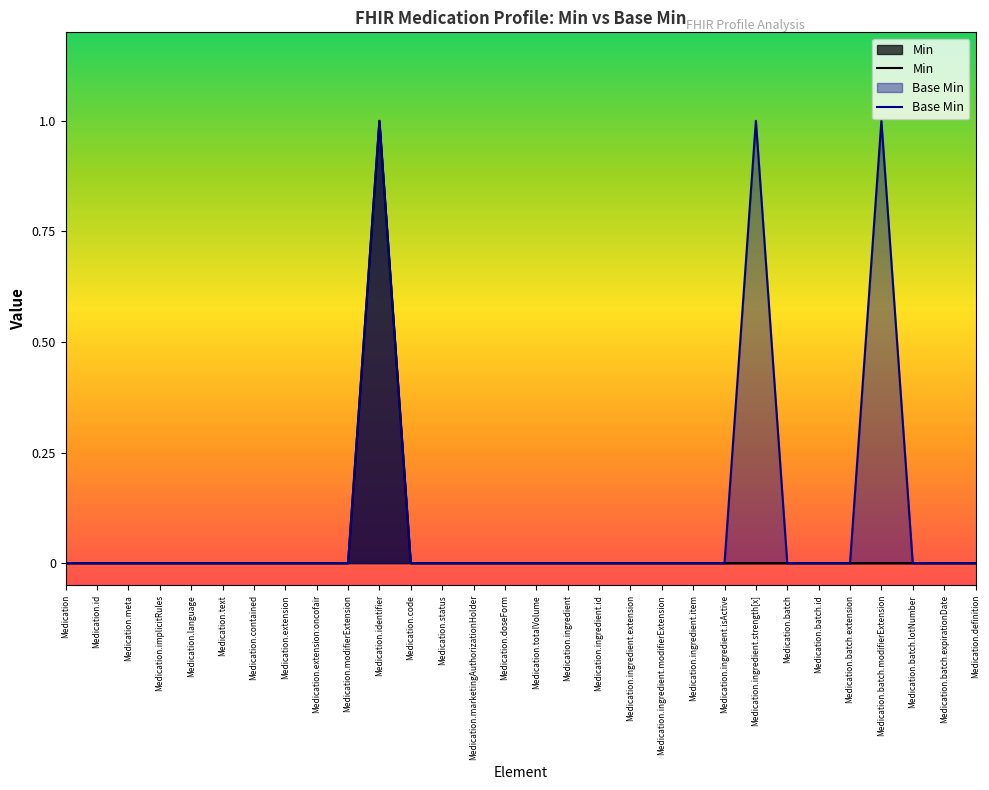

What is the sum of the Base Min values at Medication.totalVolume and Medication.identifier?

1